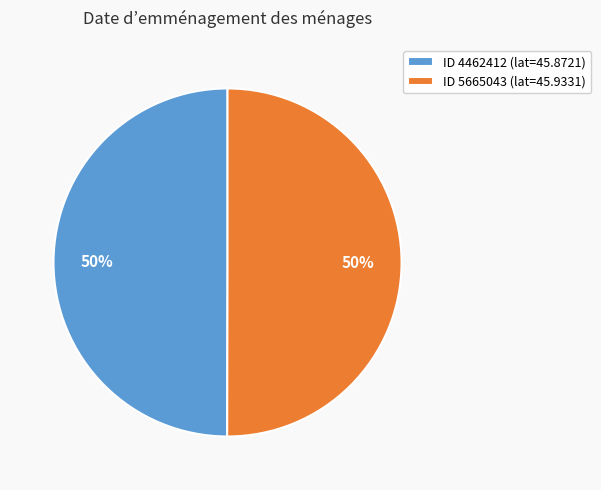

Approximately how many times larger is the value at ID 5665043 (lat=45.9331) compared to ID 4462412 (lat=45.8721)?

1.0